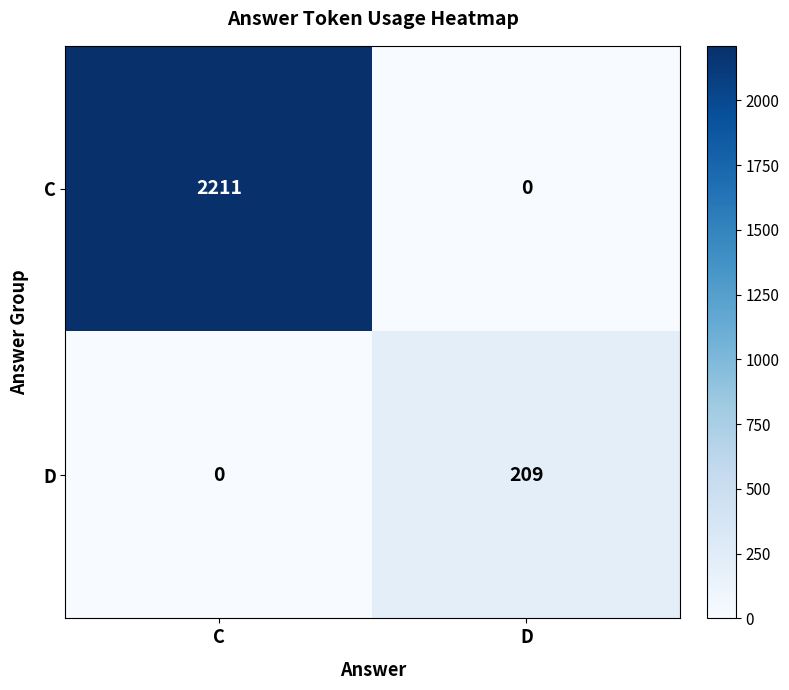

What is the maximum value shown in the chart?

2211